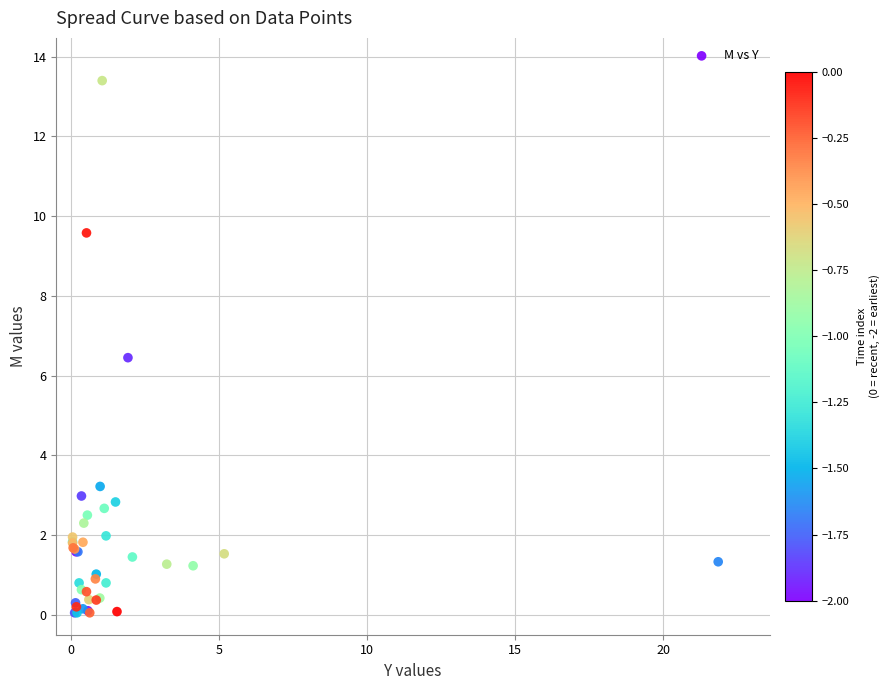

What Y value in the scatter plot is closest to 6?

6.5